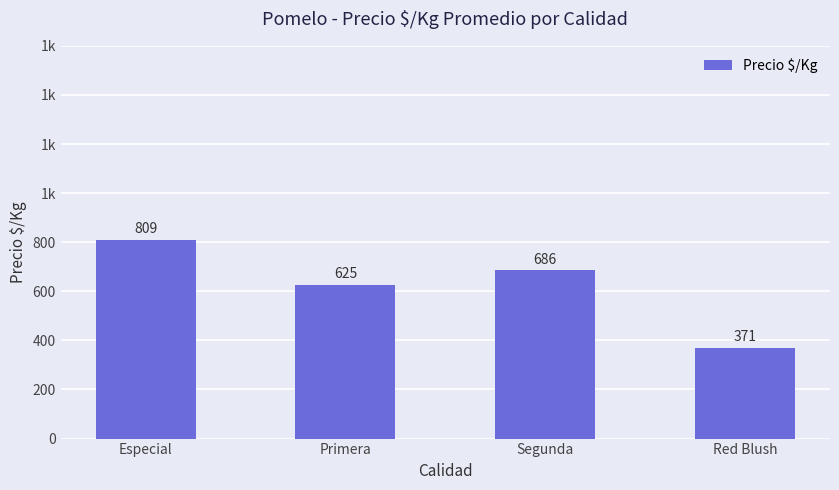

What is the label of the 1st bar from the left?

Especial